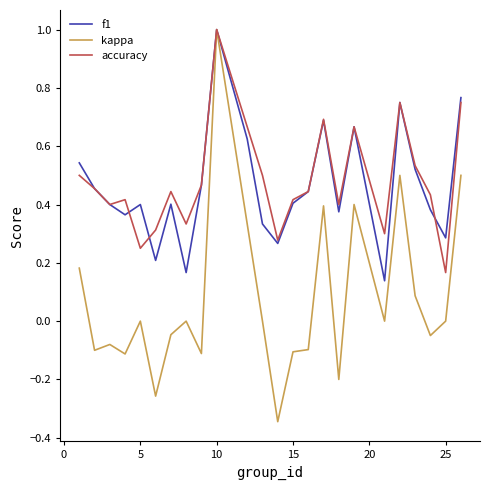

Which series has the widest spread of values?

kappa